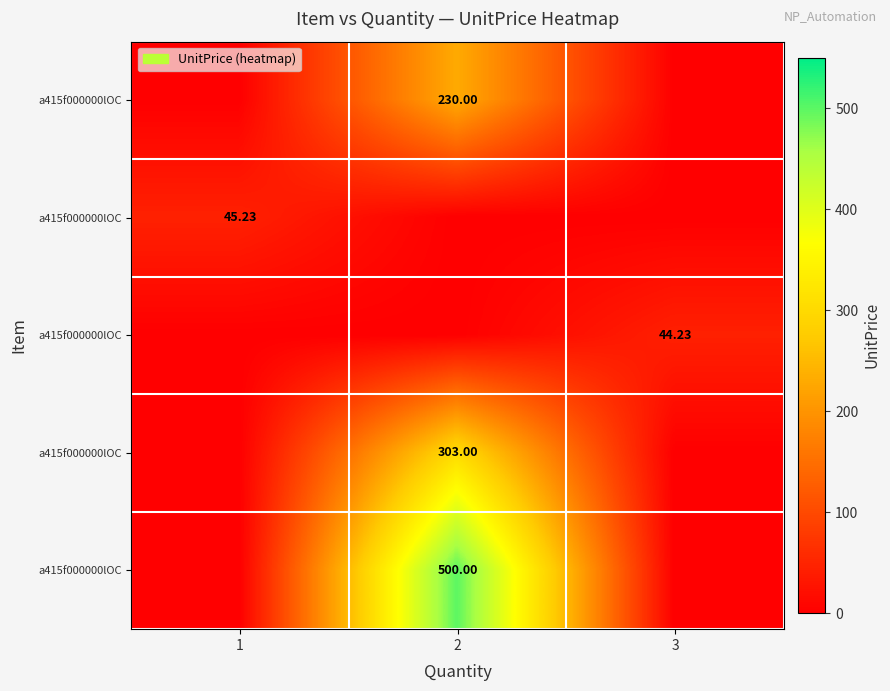

What is the sum of the row_2 values at 1 and 3?

44.2